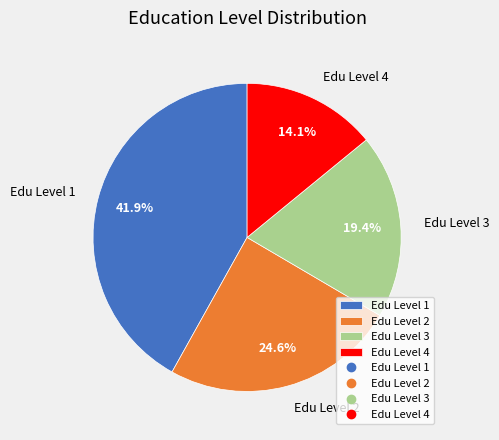

Is there a majority slice in this chart?

No